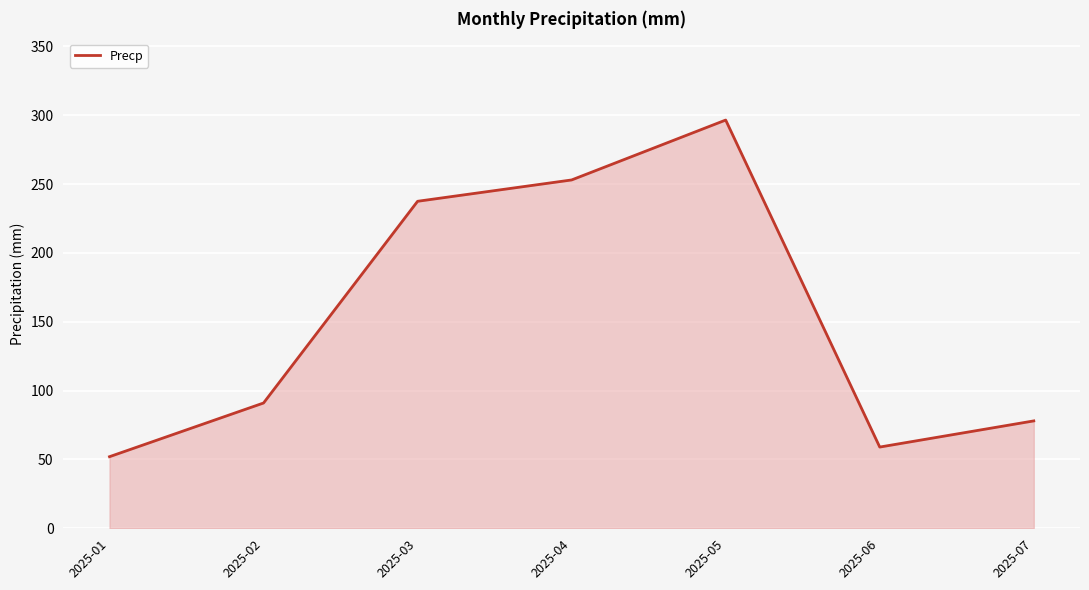

What is the sum of the values at 2025-06 and 2025-04?

312.0